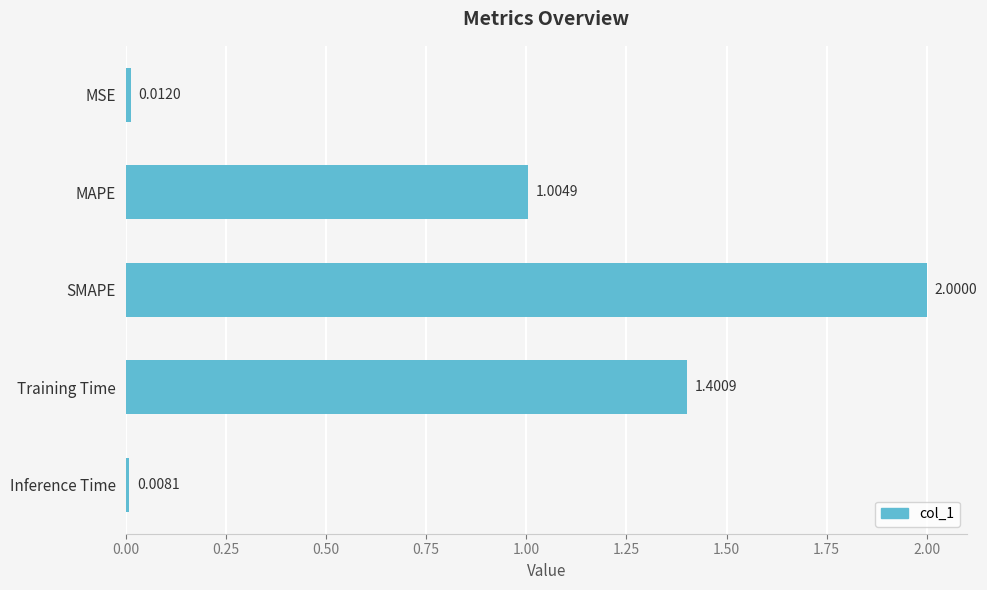

How many values exceed 1?

3